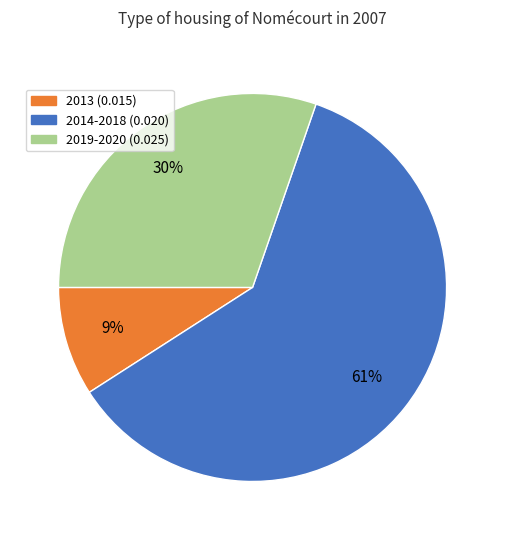

True or false: 2013 (0.015) accounts for 9% of the total.

True